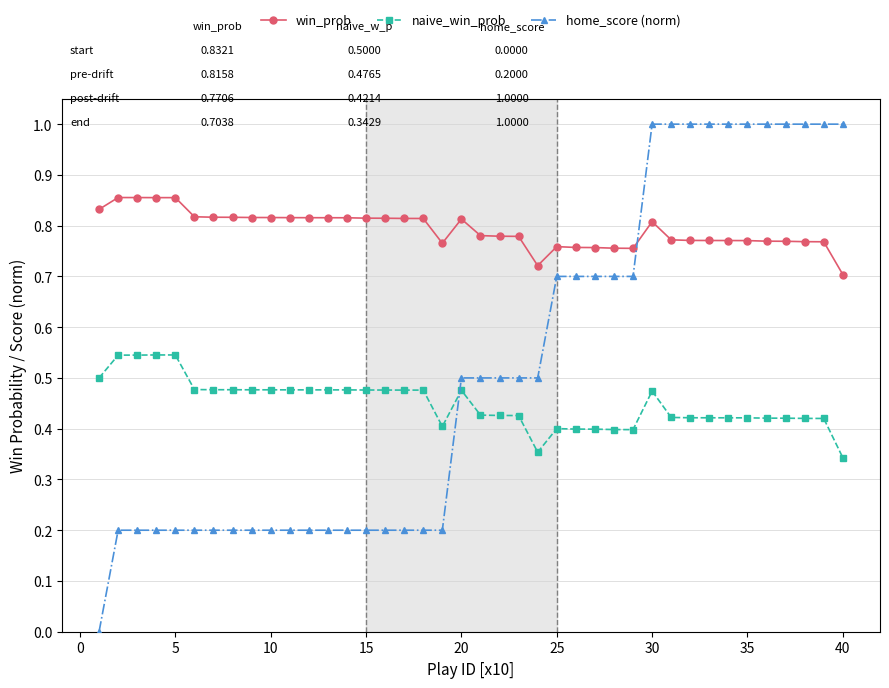

Which series has the largest total across all categories?

win_prob